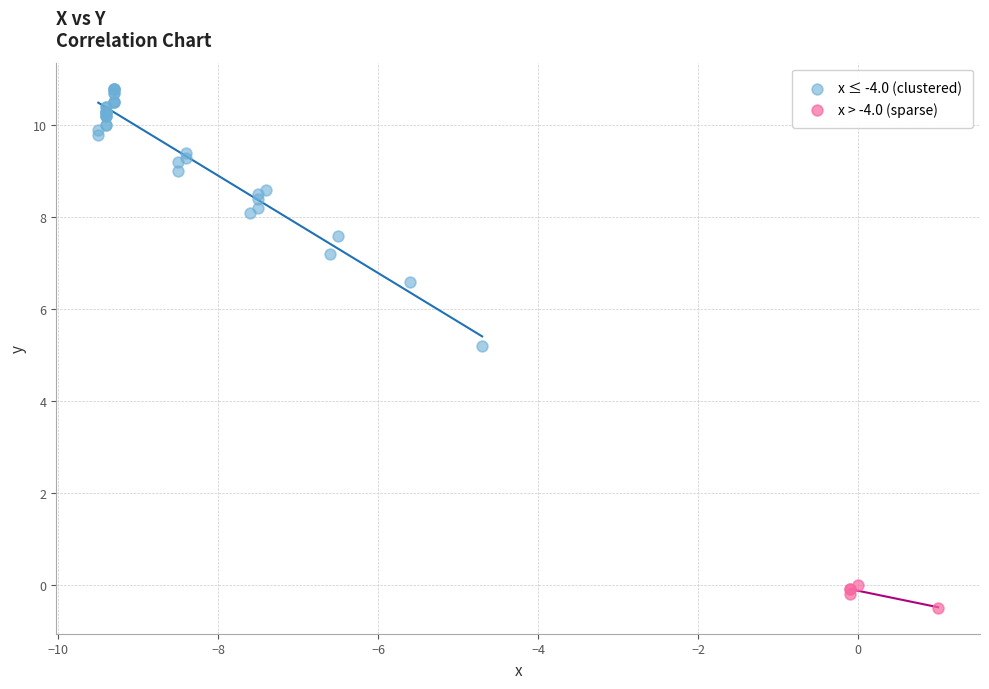

Which series reaches the maximum Y coordinate?

x ≤ -4.0 (clustered)